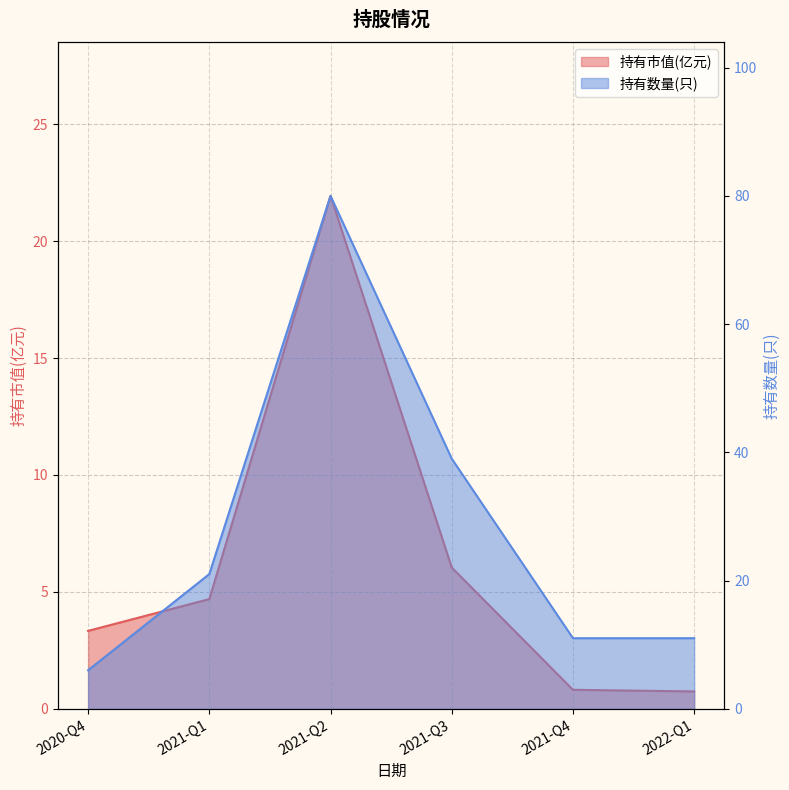

Is the value of 持有数量(只) at 2020-Q4 greater than the value of 持有市值(亿元) at 2021-Q4?

Yes